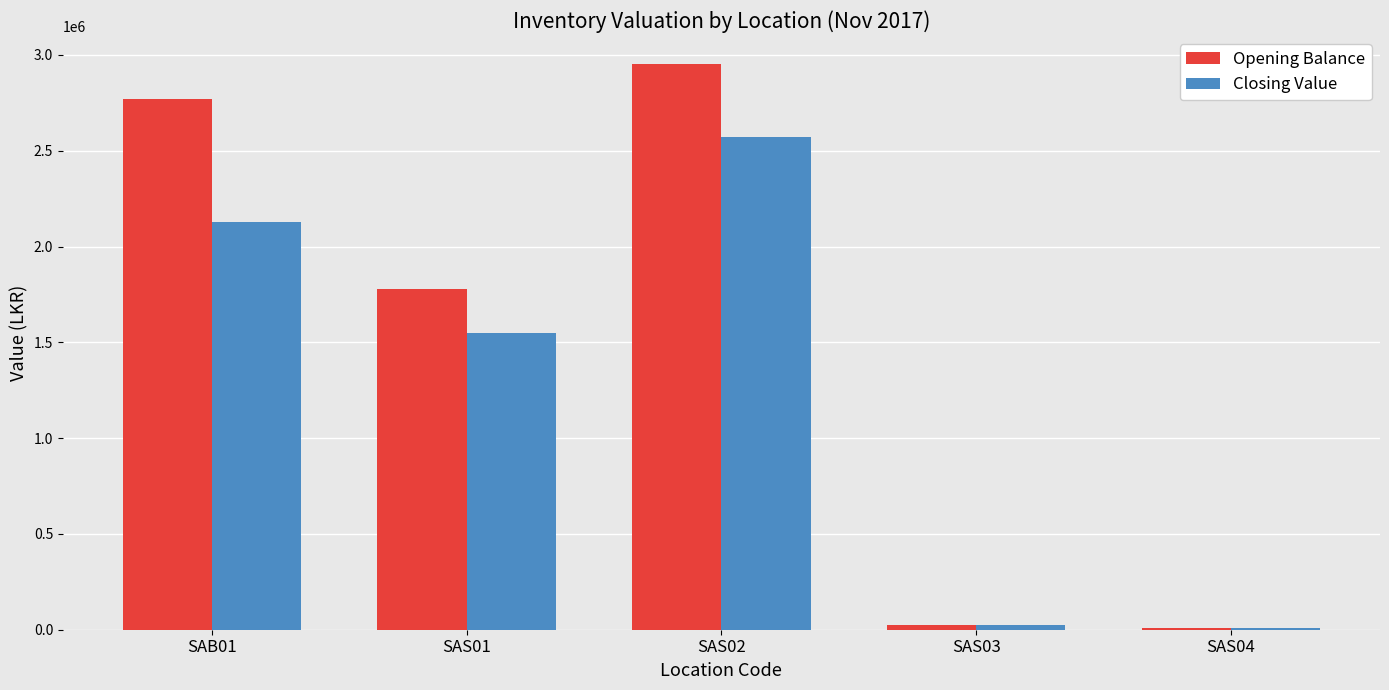

Which series changed the most between SAB01 and SAS04?

Opening Balance